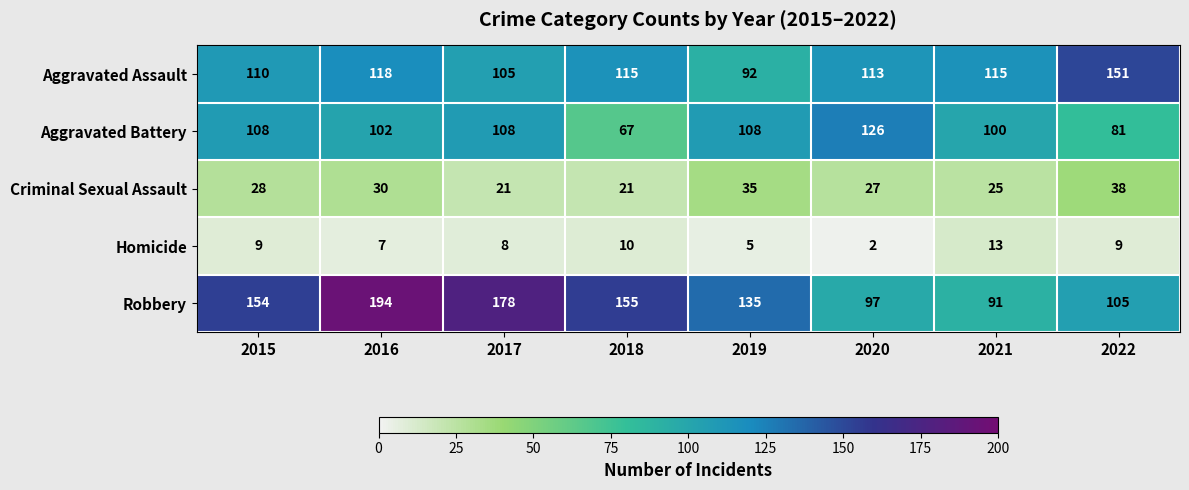

Count the number of data series in this chart.

5